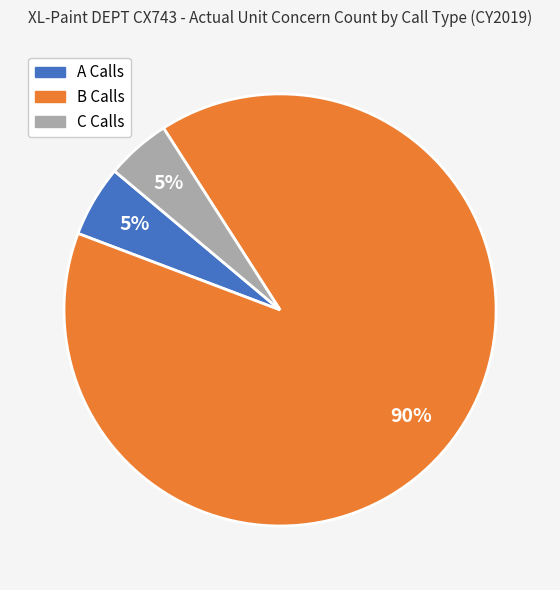

To the nearest percent, what is the difference between the largest and smallest slice percentages?

85%